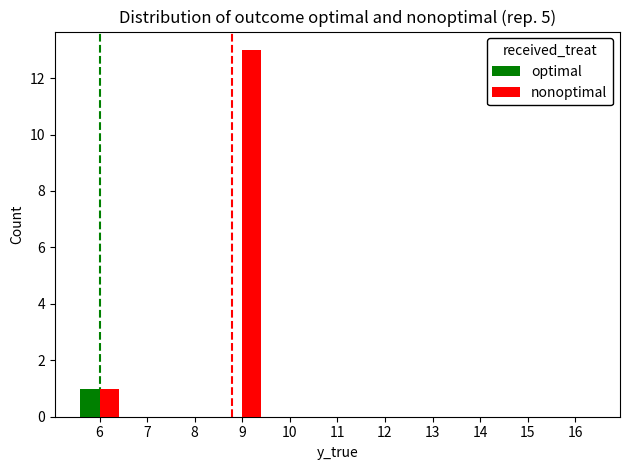

True or false: nonoptimal has a value of 0 at 8.

True